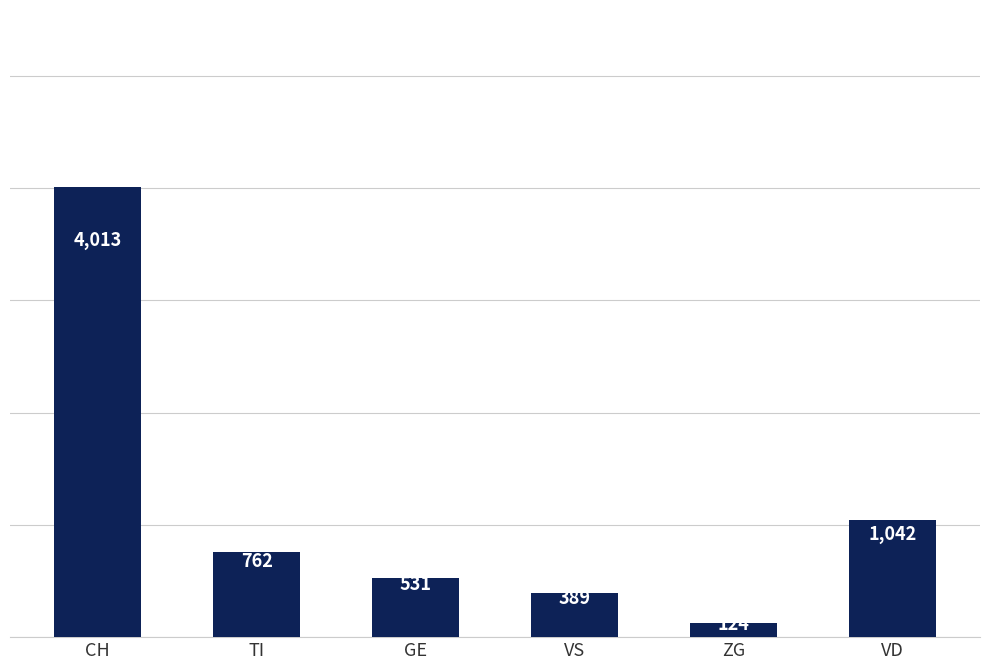

Which category has the lowest value across all series?

ZG